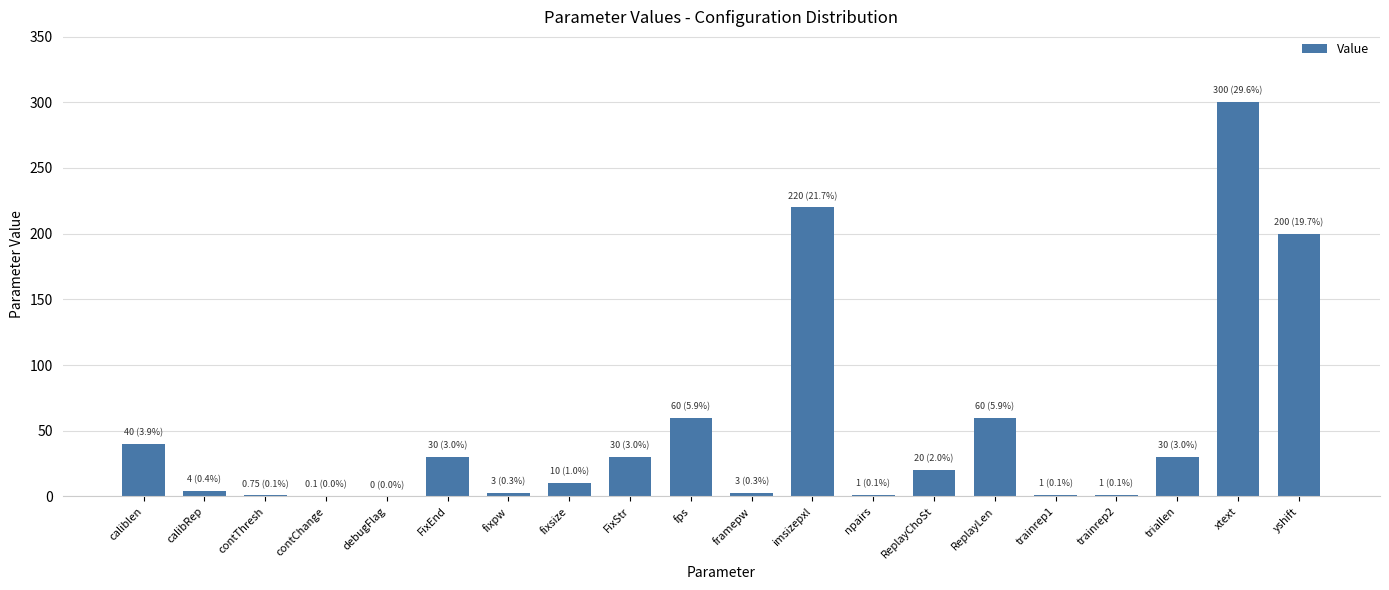

At which category does the chart reach its peak across all series?

xtext